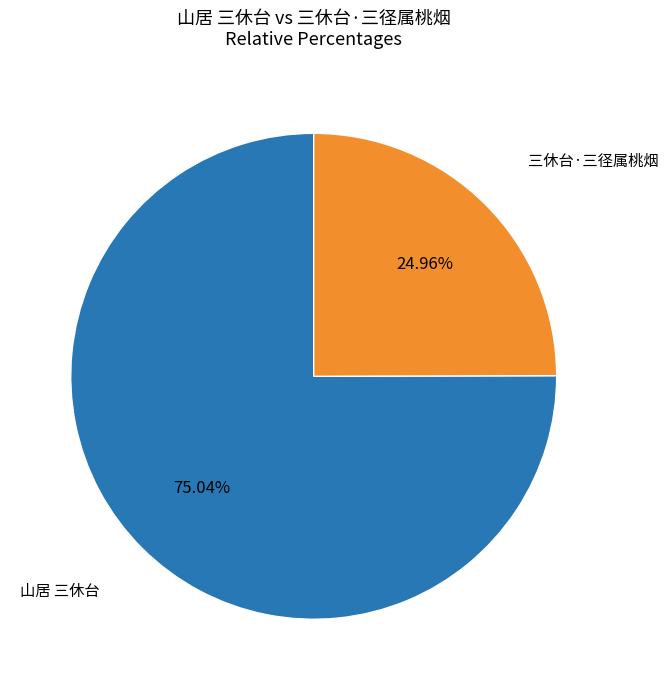

What is the largest slice in the pie chart?

山居 三休台